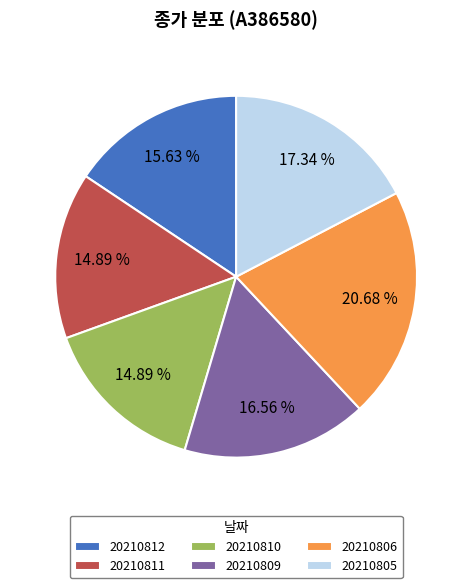

Between 20210806 and 20210805, which is larger?

20210806